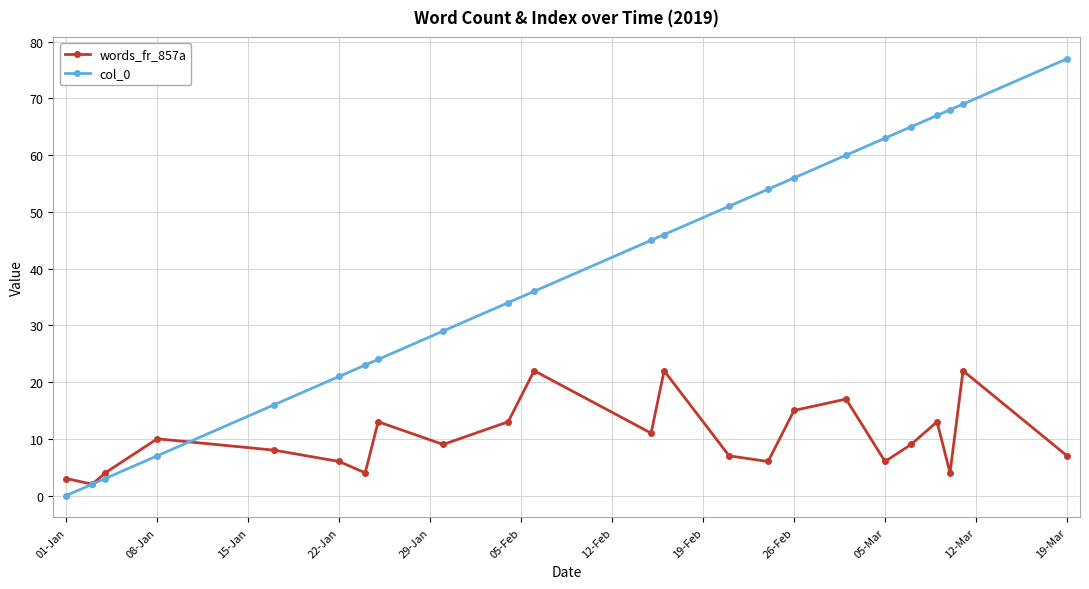

What is the average value of the col_0 series?

40